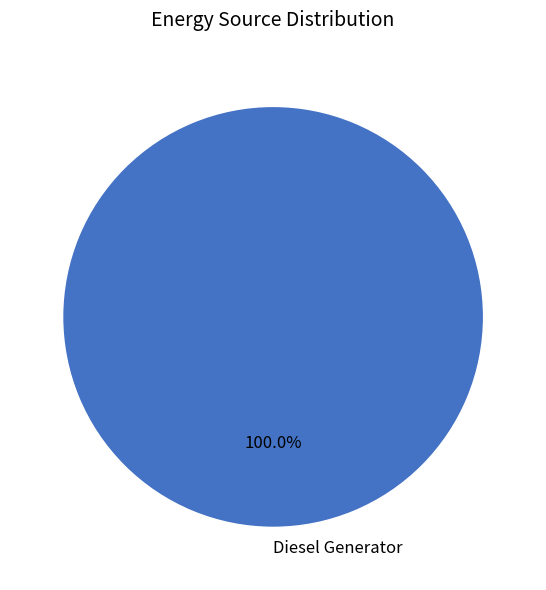

Which slice represents more than half of the pie?

Diesel Generator